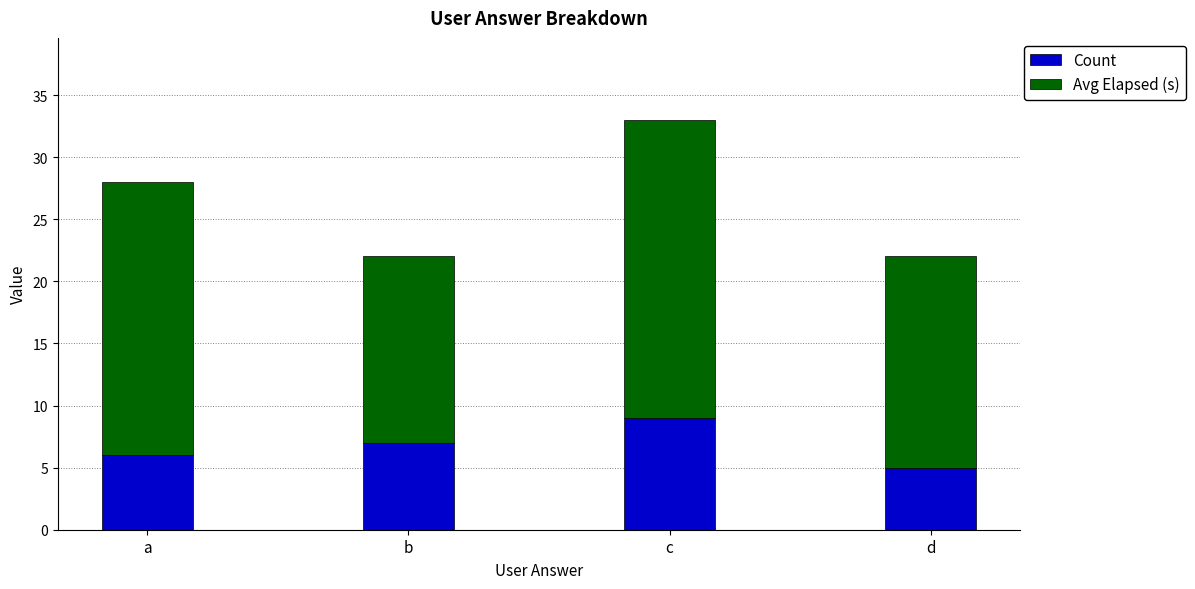

At which category is the sum across all series the highest?

c